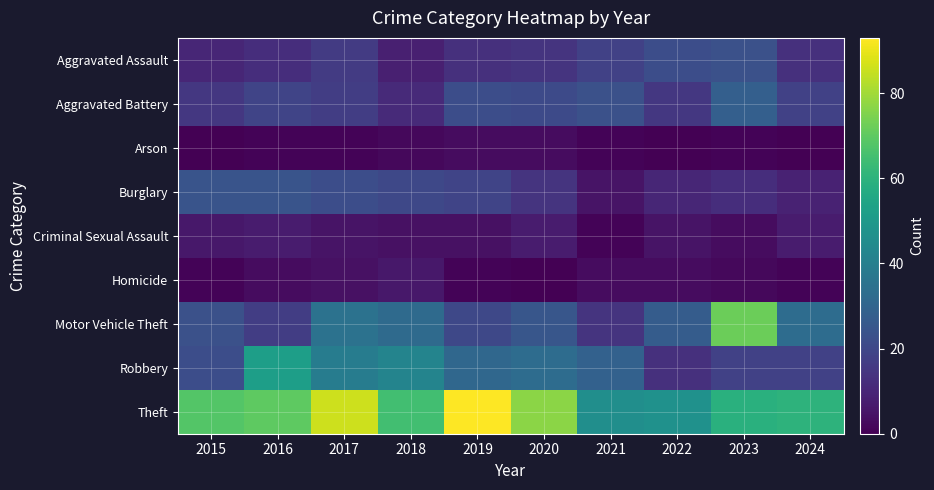

At which category is the sum across all series the highest?

2017